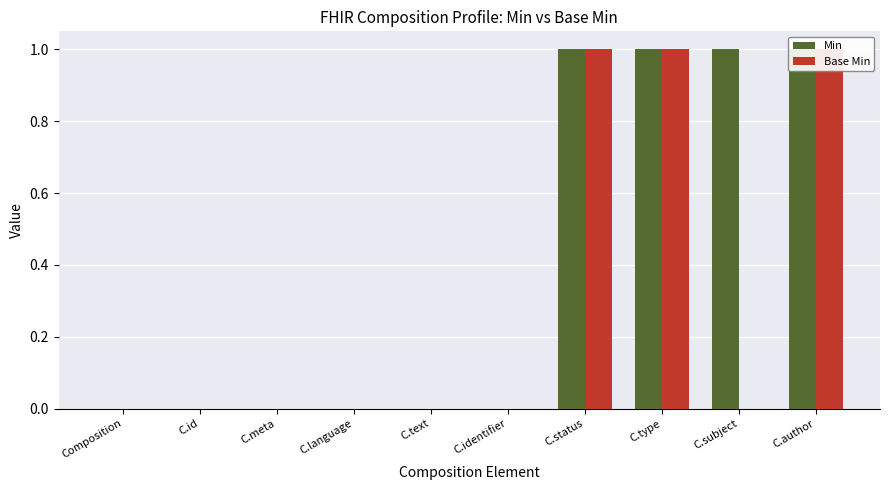

Which series has the widest spread of values?

Min